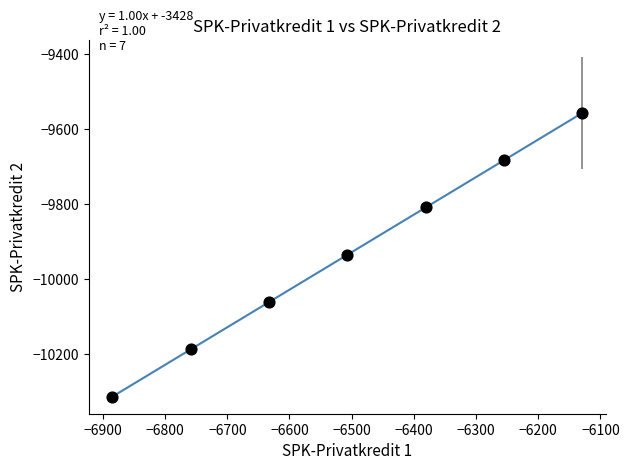

What is the range of Y values (max minus min)?

756